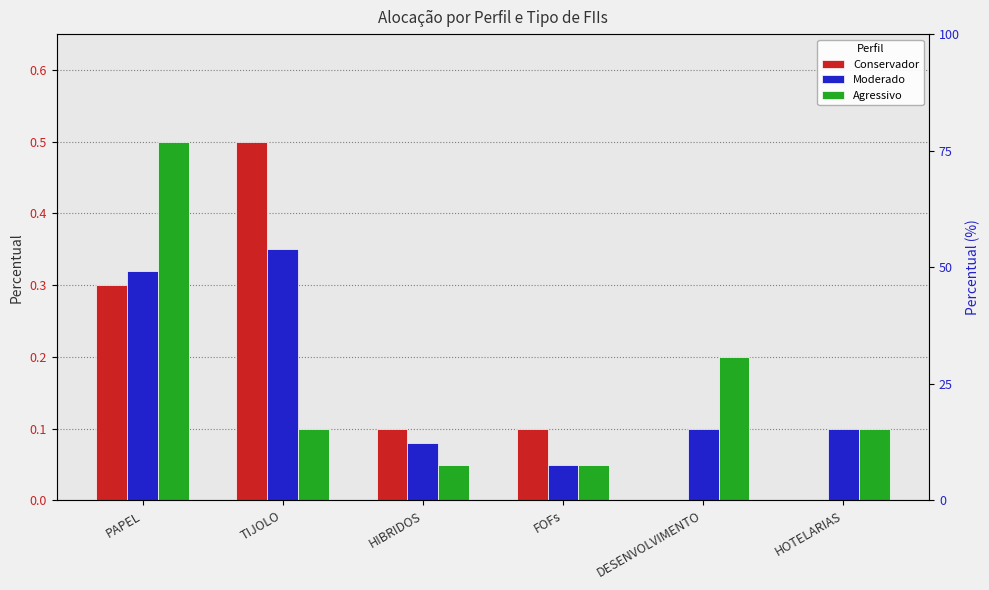

What is the difference between the Agressivo values at HOTELARIAS and DESENVOLVIMENTO?

0.1